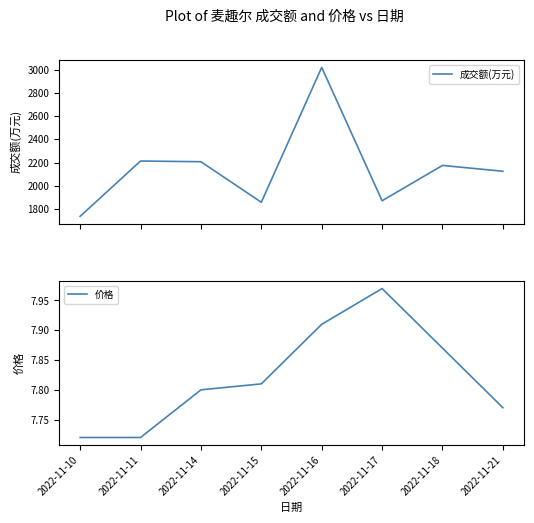

What is the difference between the maximum and minimum values in the 价格 series?

0.2